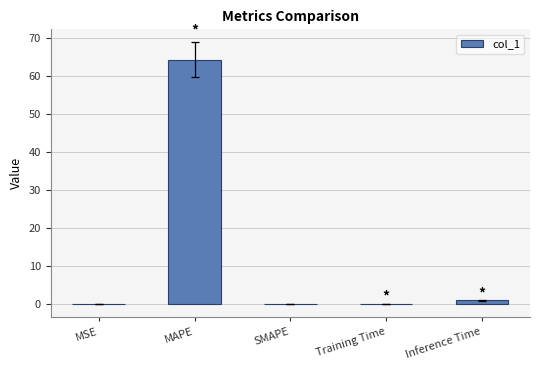

Count the number of categories in the chart.

5